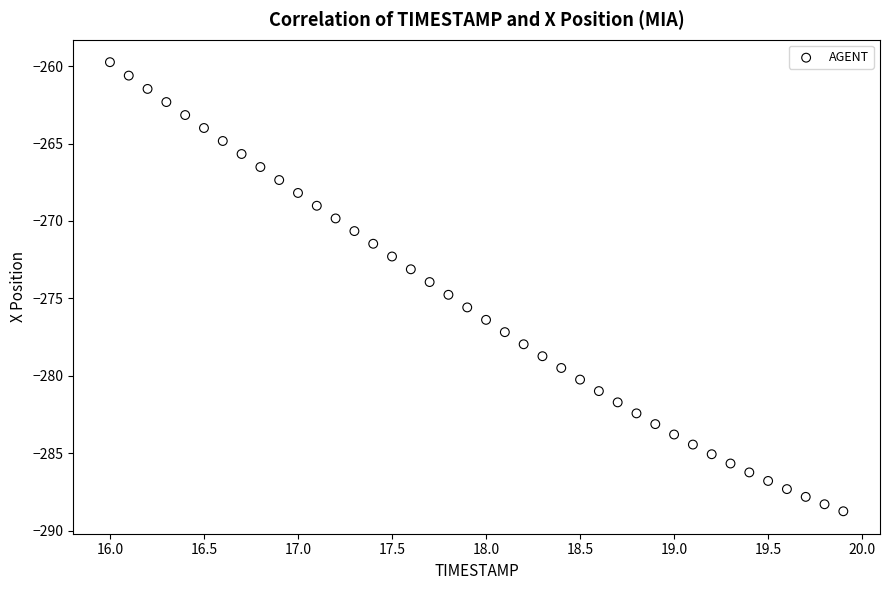

What is the range of X values (max minus min)?

3.9